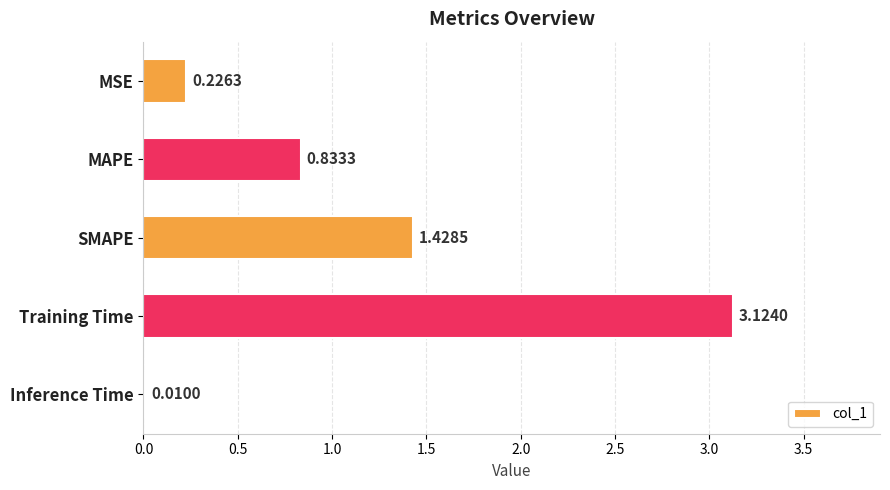

Which category has the highest value across all series?

Training Time